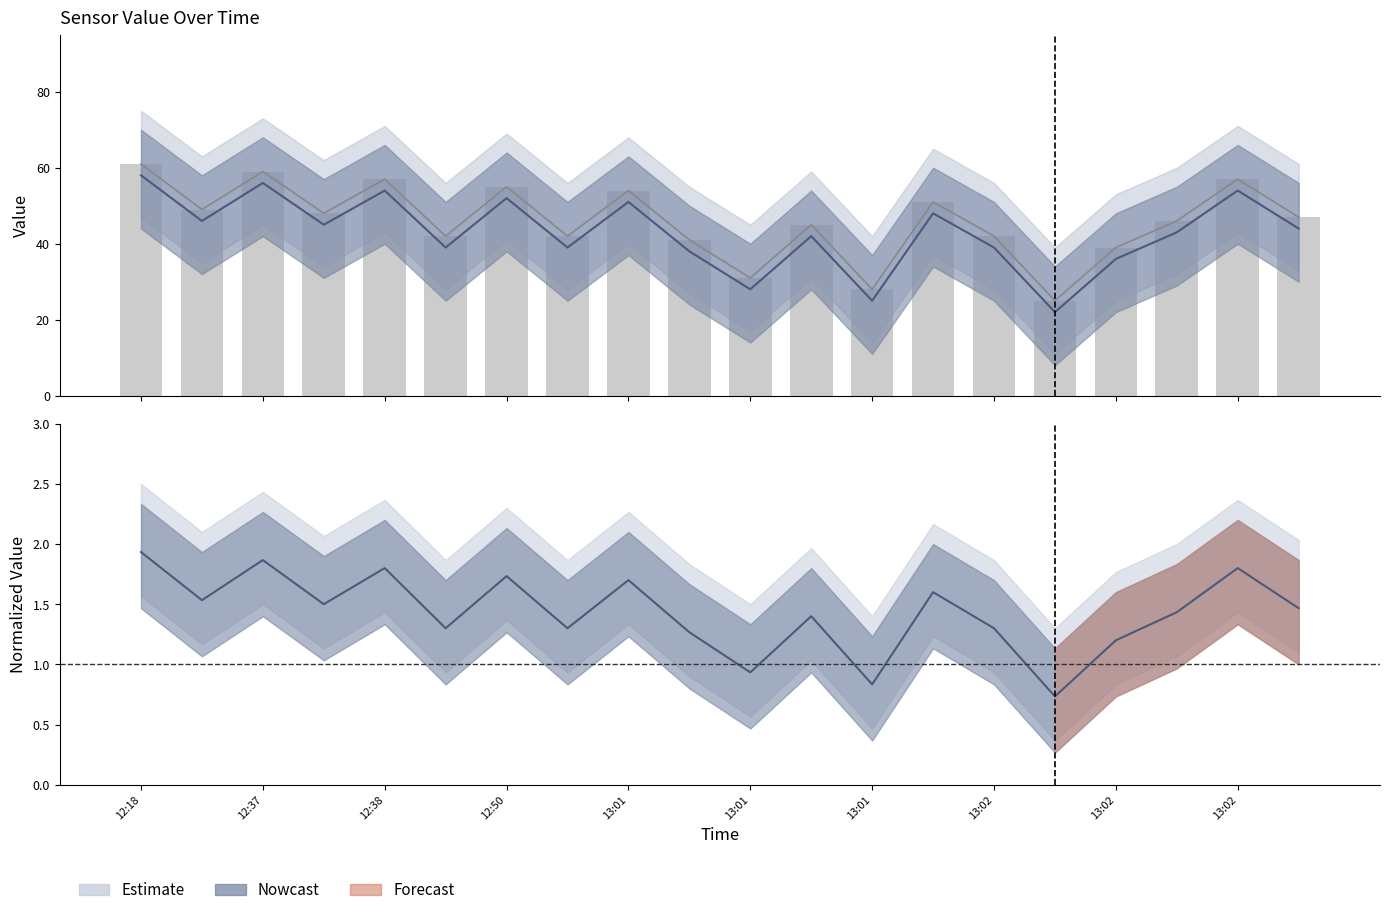

What is the difference between the maximum and minimum values?

36